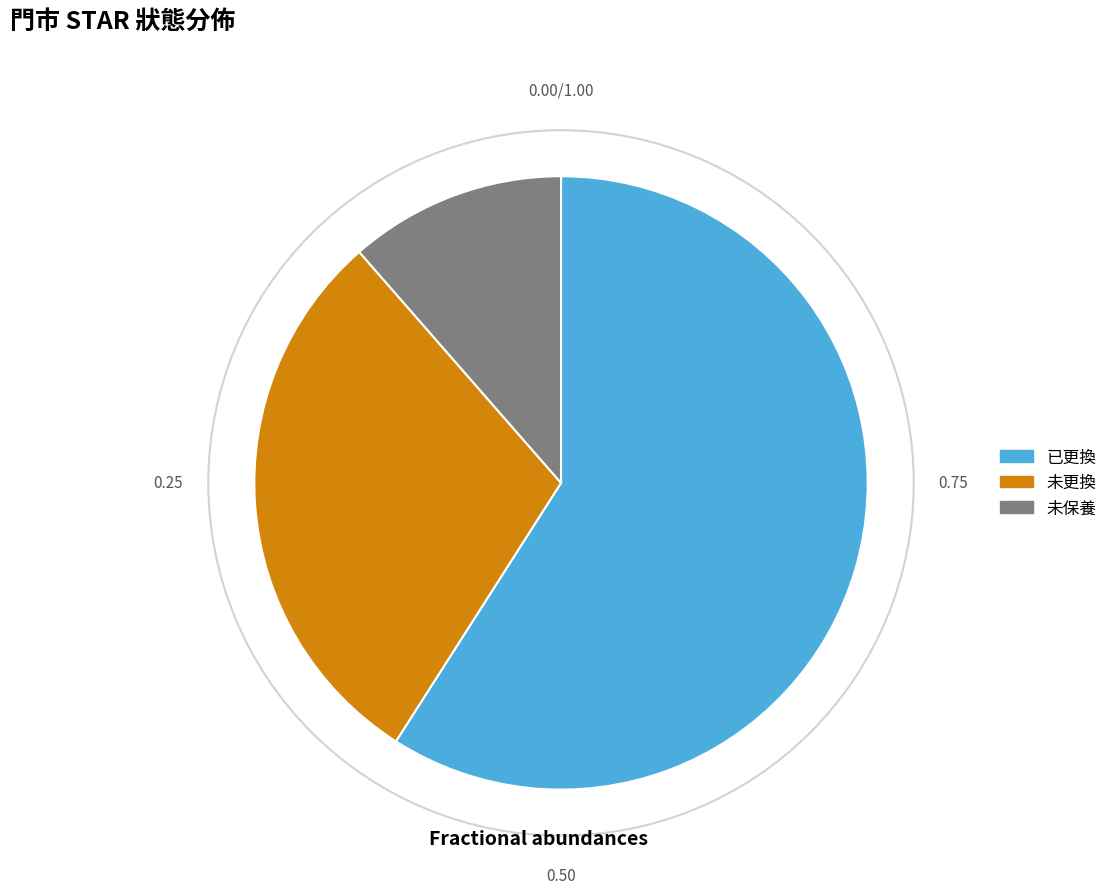

Is the sum of 未更換 and 已更換 greater than half?

Yes